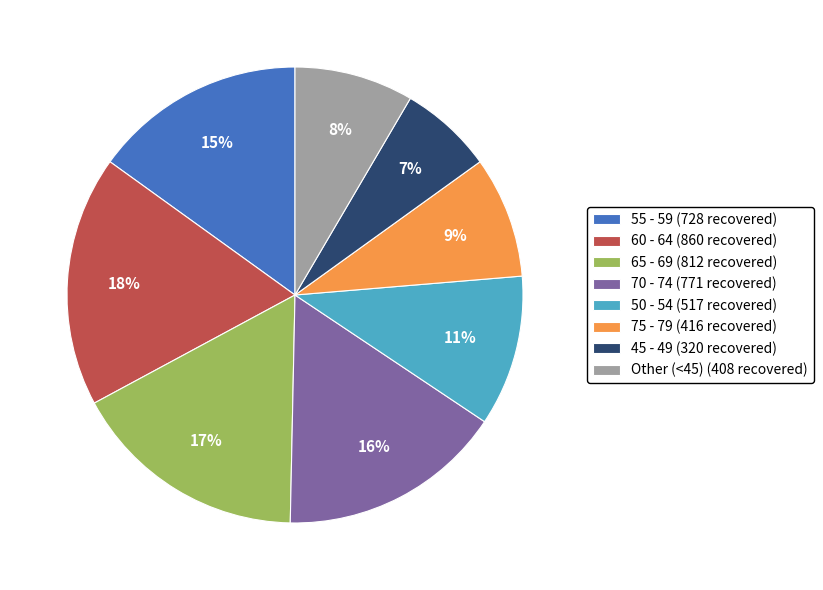

Does any single category account for the majority?

No